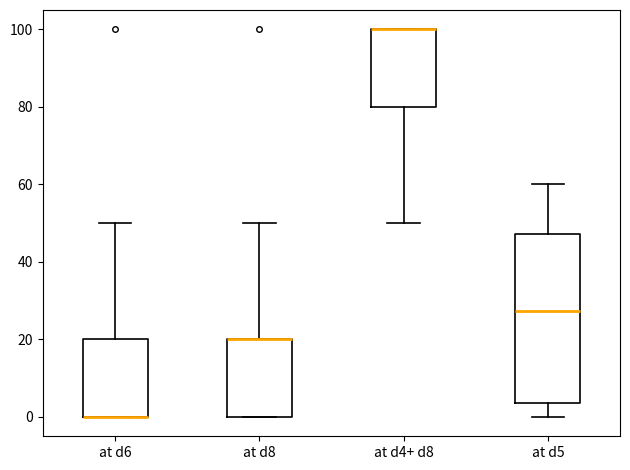

Where does the upper whisker of the box for at d5 end on the y-axis? The values are not printed on the chart, so give them approximately, as read against the axis.

60